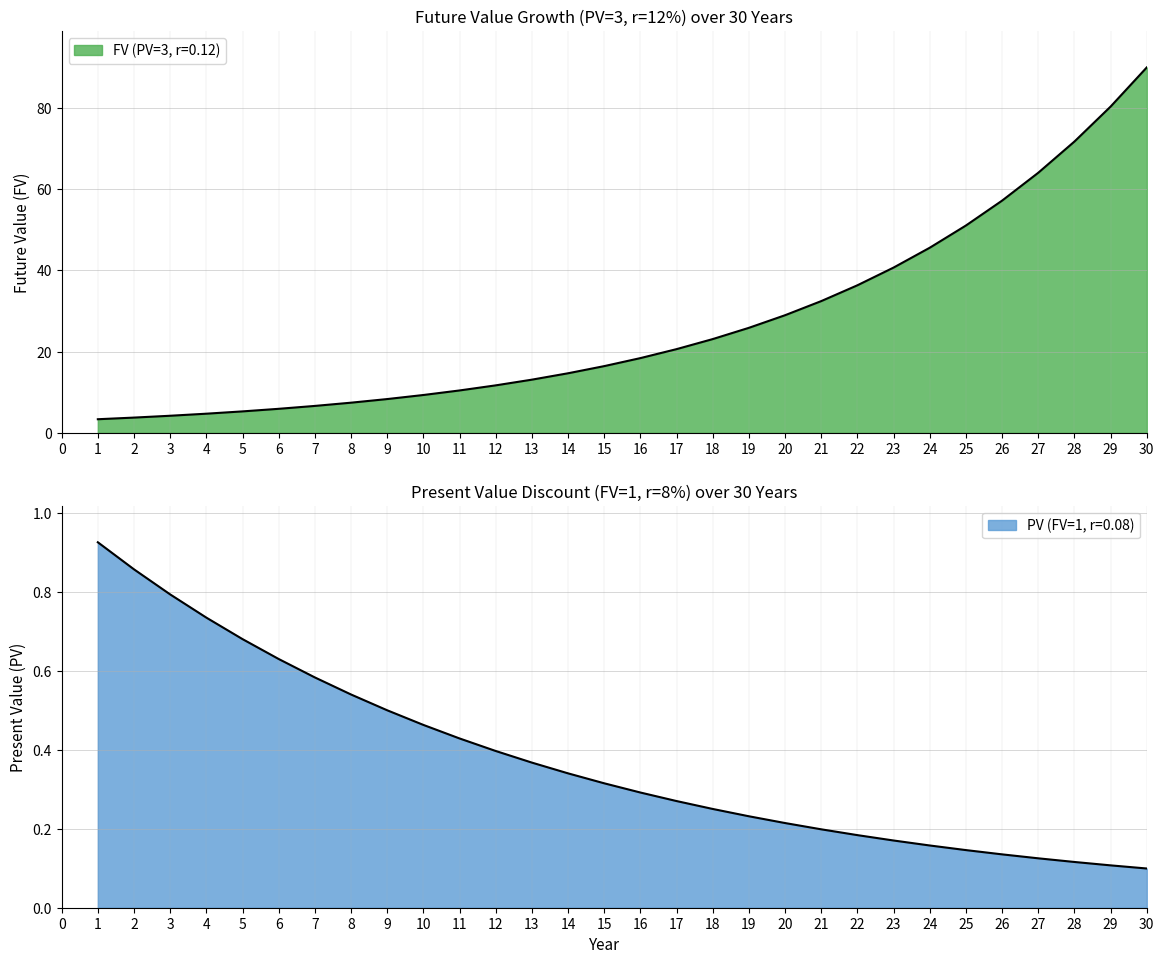

What is the difference between the FV (PV=3, r=0.12) values at 28 and 17?

51.1